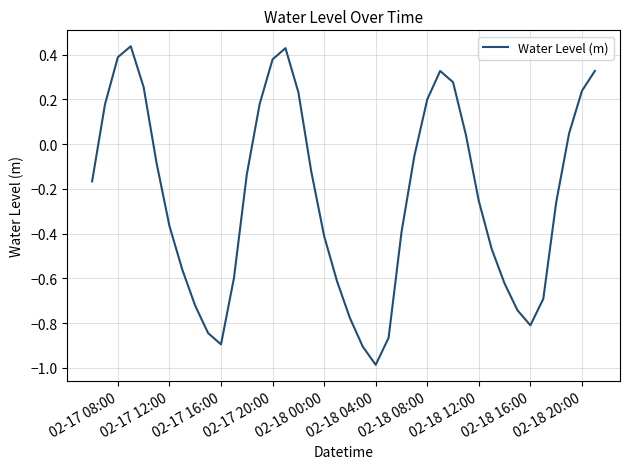

What is the difference between the maximum and minimum values?

1.4